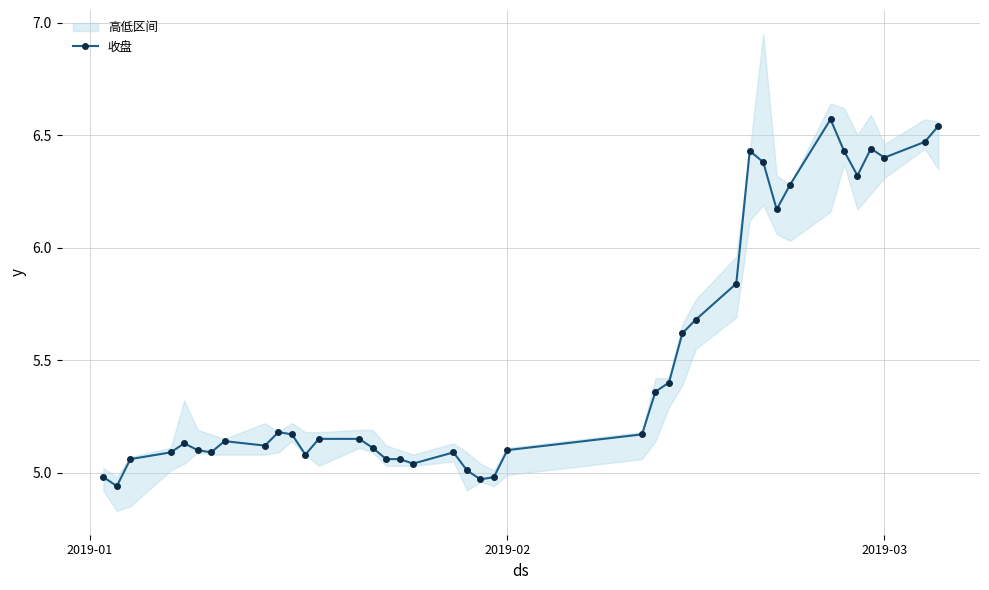

The chart shows a value of 1.1 at 2019-02. True or false?

False